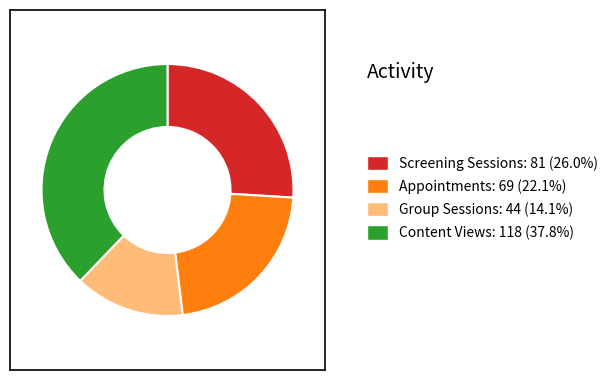

Does any single category account for the majority?

No